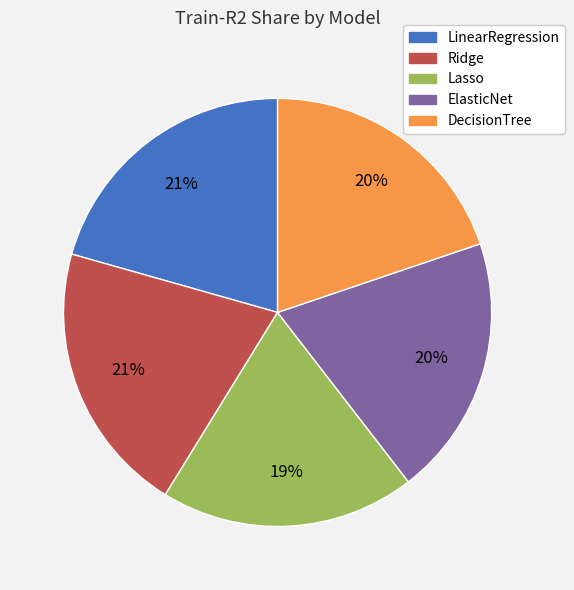

Is it true that ElasticNet is 20% of the pie?

True